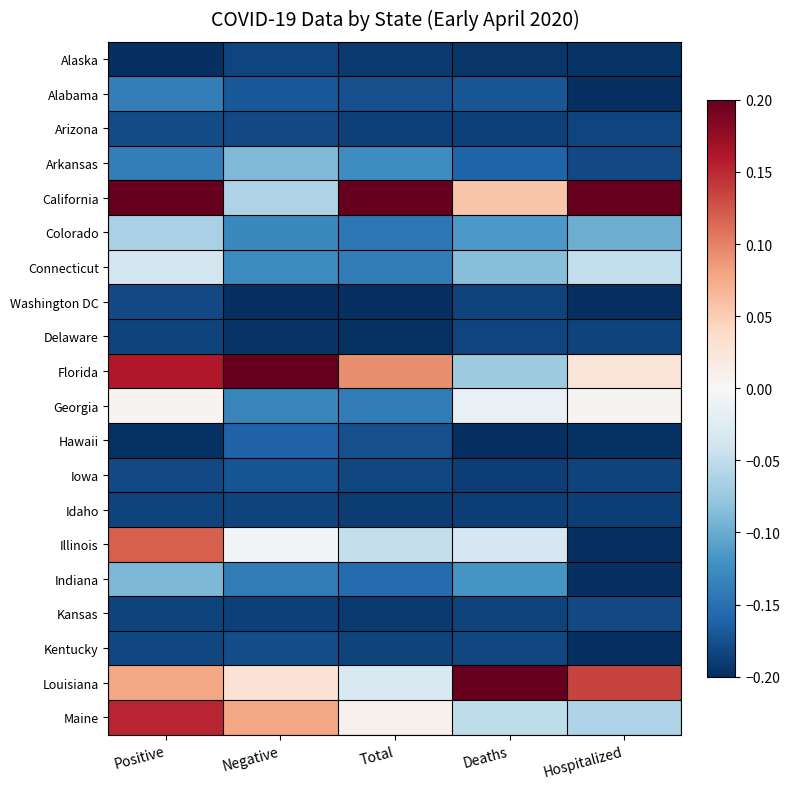

How many data points does each series have?

5